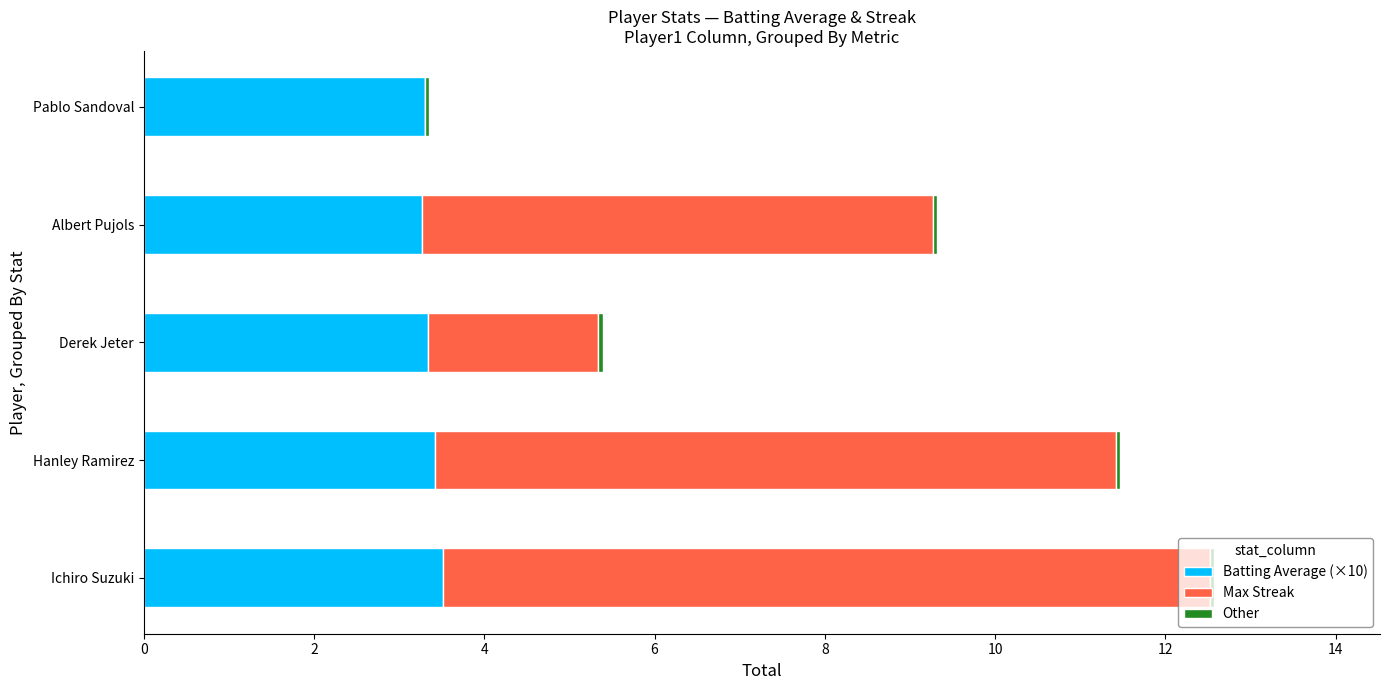

At which category is the sum across all series the highest?

Ichiro Suzuki